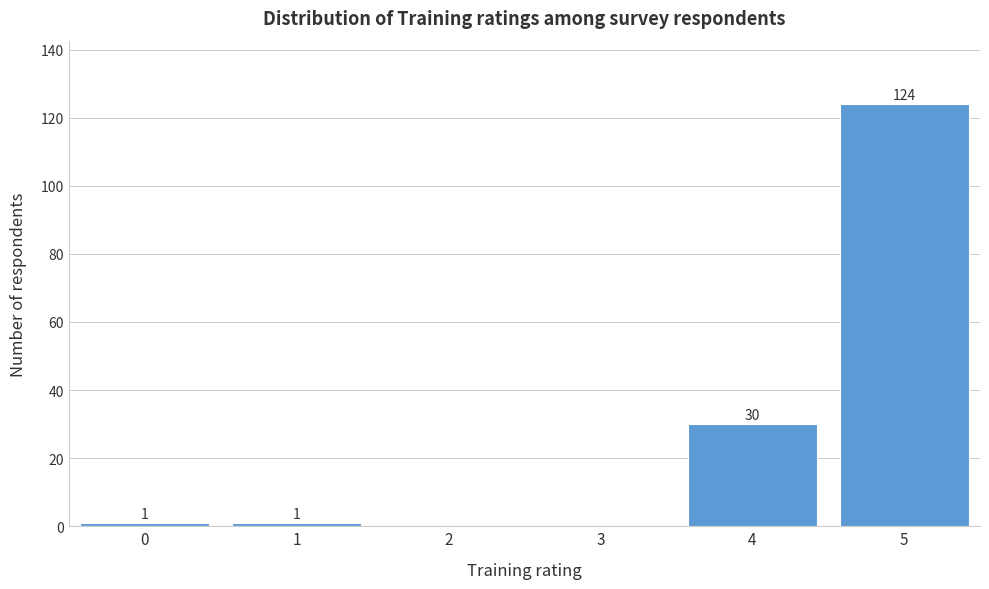

Reading right to left, list all the values displayed in this chart.

5=124	4=30	3=0	2=0	1=1	0=1